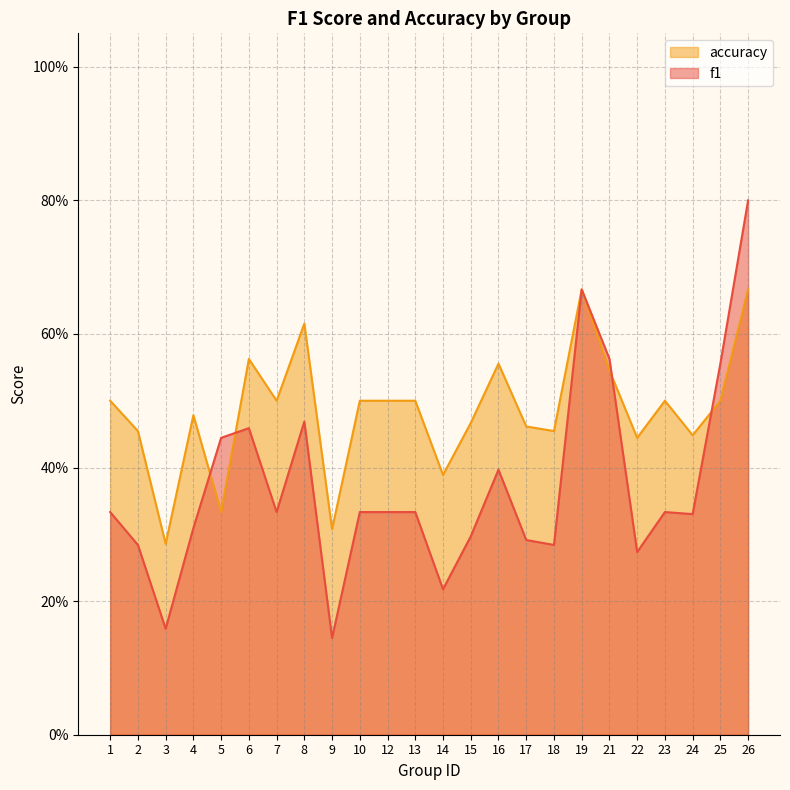

What is the average value of the accuracy series?

0.5